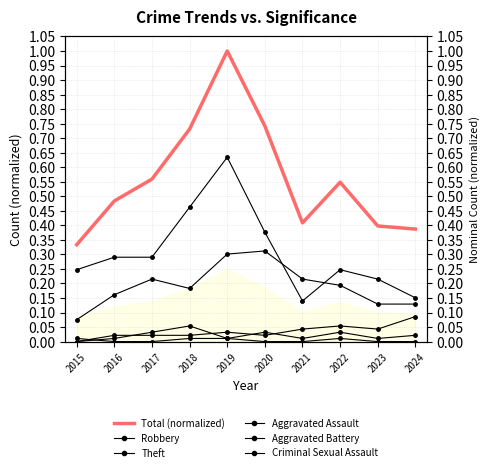

At how many categories does at least one series exceed 0?

10